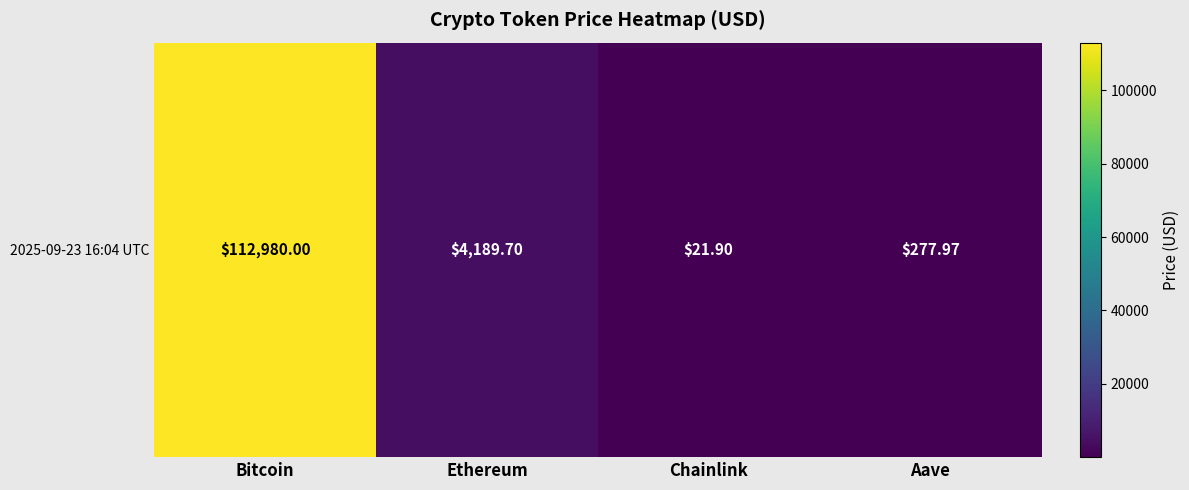

Count the number of values greater than 4189.

2